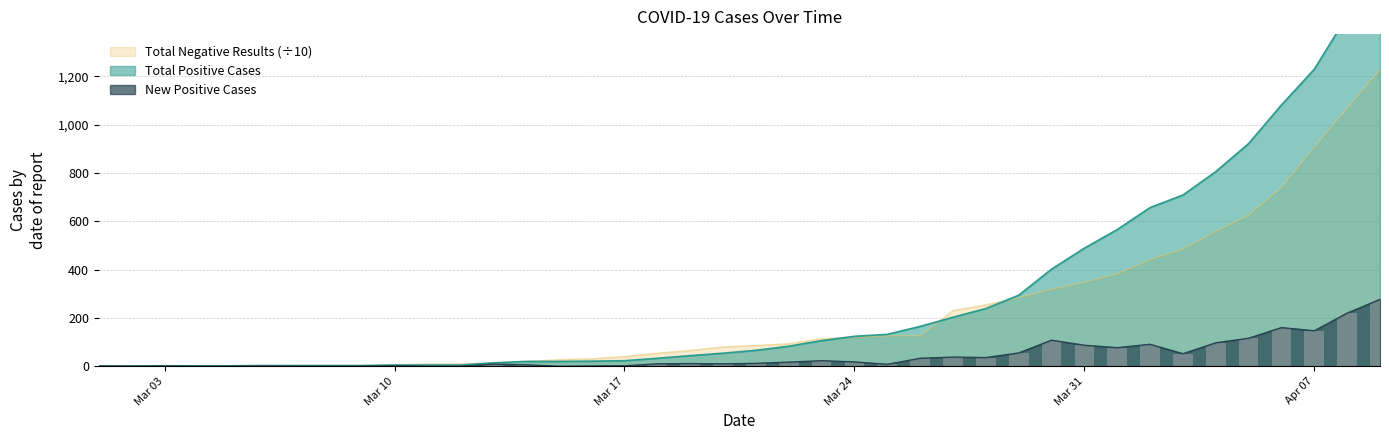

The Total Positive Cases series shows 124.0 at Mar 24. True or false?

True